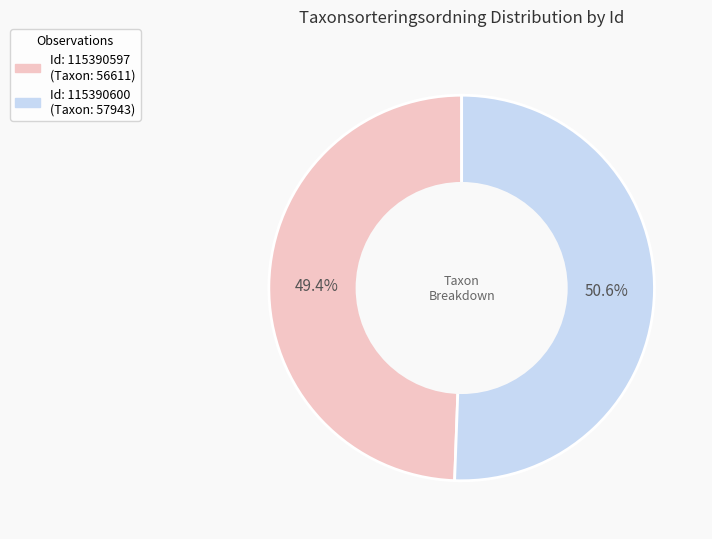

To the nearest percent, what is the difference between the largest and smallest slice percentages?

1%